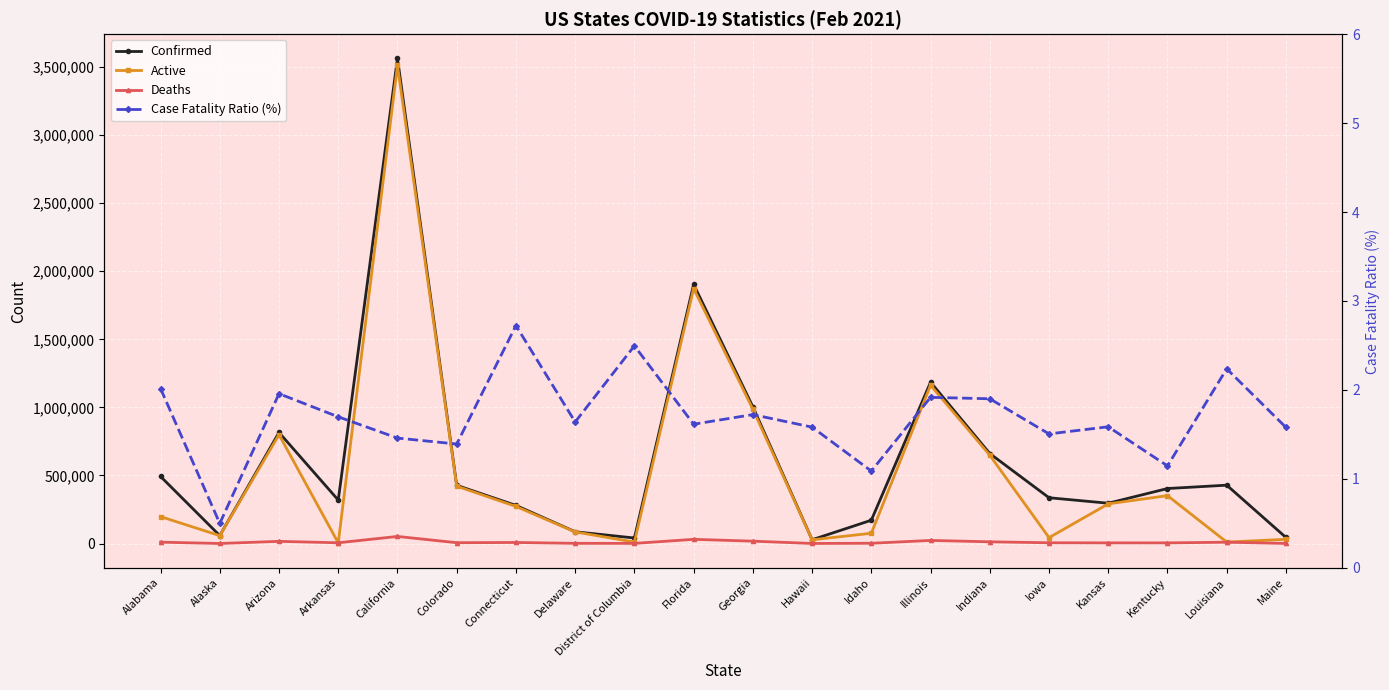

List the labels in order of Case Fatality Ratio (%) value, smallest first.

Alaska, Idaho, Kentucky, Colorado, California, Iowa, Maine, Hawaii, Kansas, Florida, Delaware, Arkansas, Georgia, Indiana, Illinois, Arizona, Alabama, Louisiana, District of Columbia, Connecticut